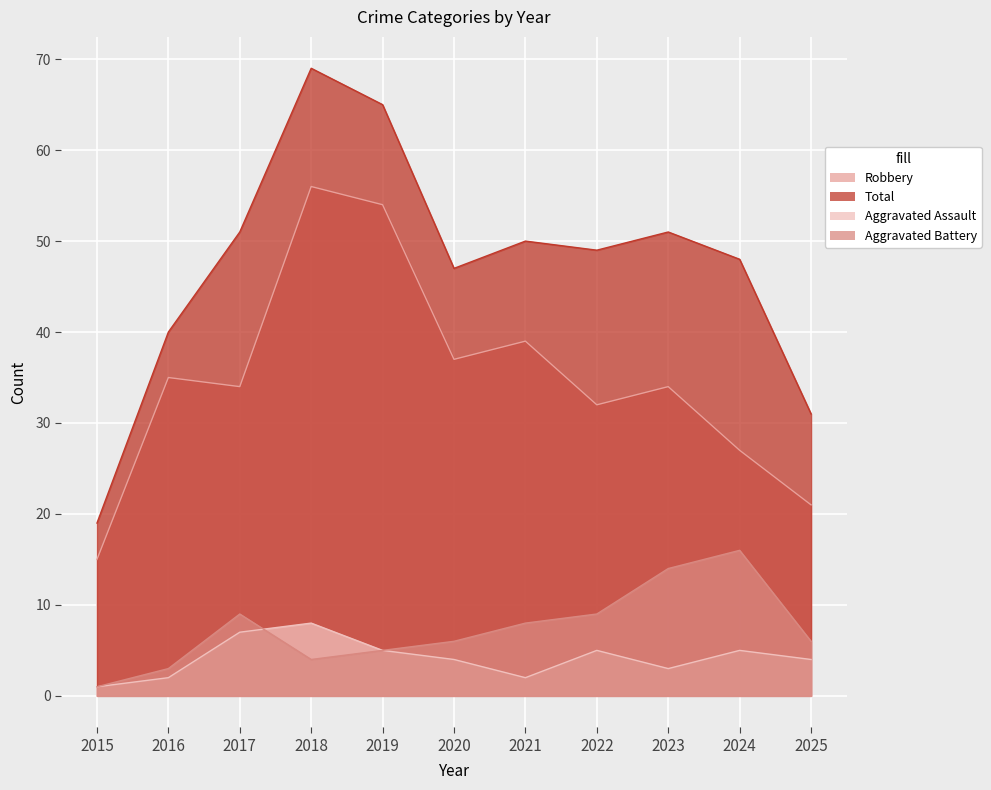

What is the average value of the Robbery series?

35